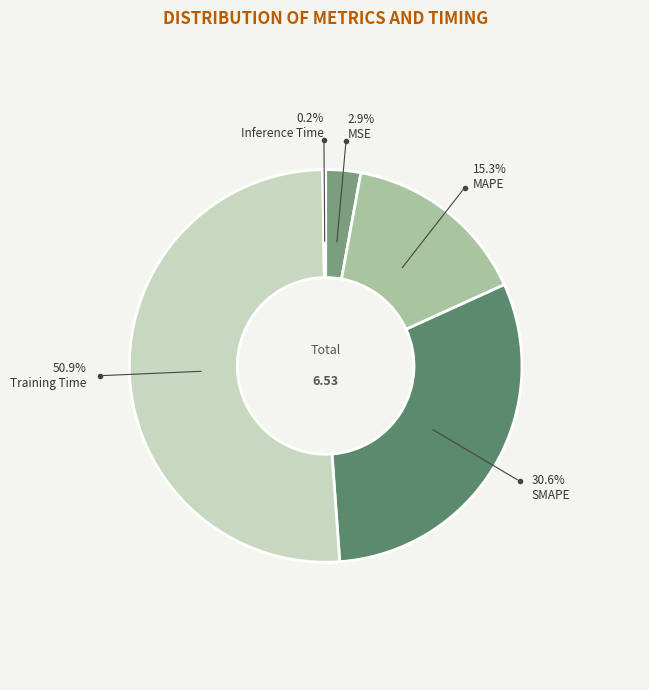

What percentage is NOT represented by MSE?

97.1%